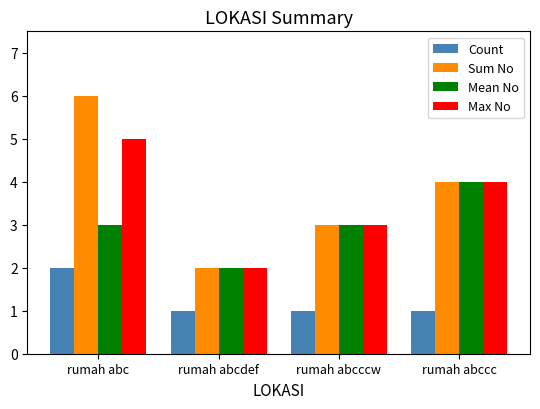

At which category is the sum across all series the highest?

rumah abc